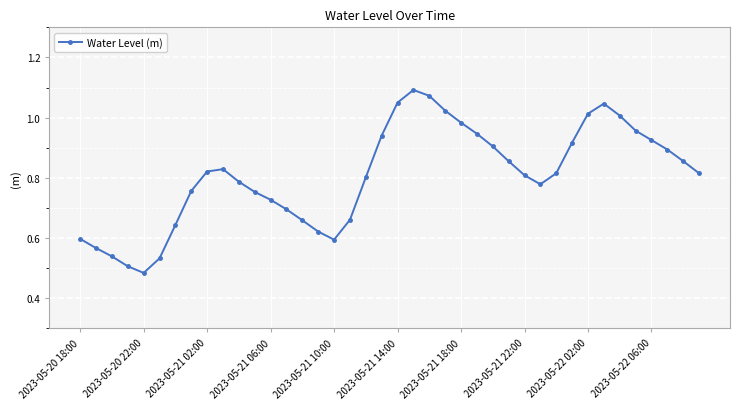

What is the sum of all values?

32.3